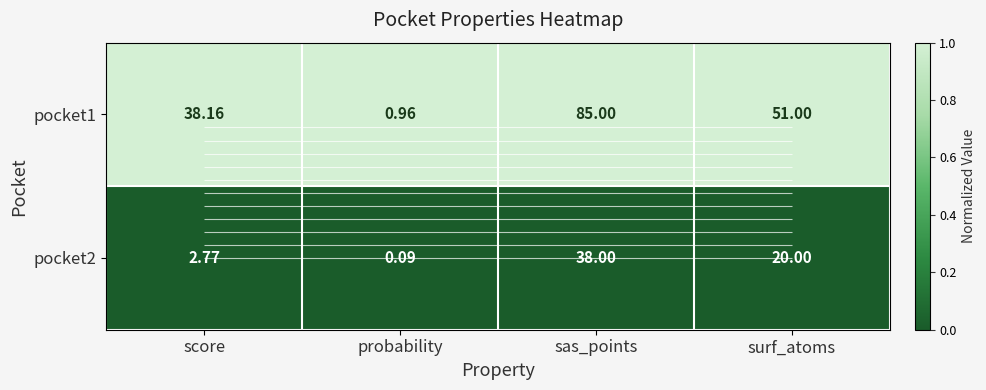

What is the lowest value of the pocket1 series?

1